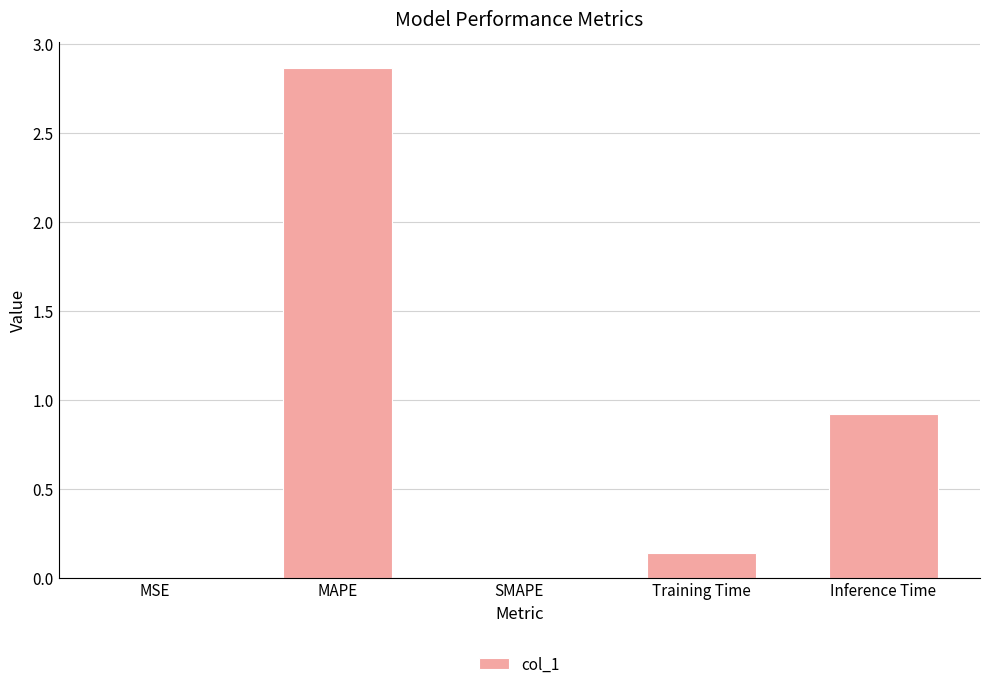

What is the sum of the values at Inference Time and Training Time?

1.1